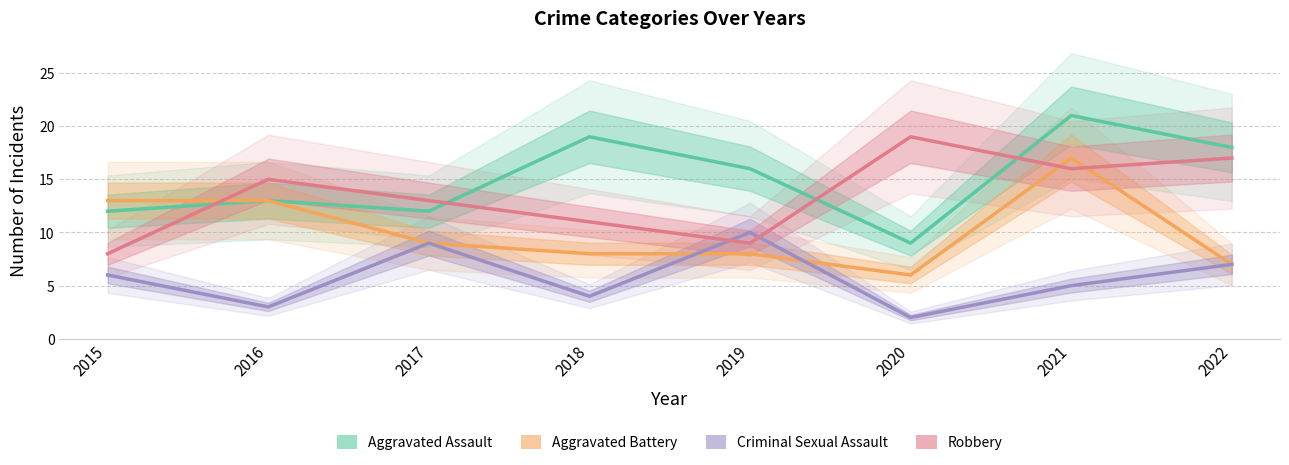

Which label corresponds to the smallest value in the chart?

2020